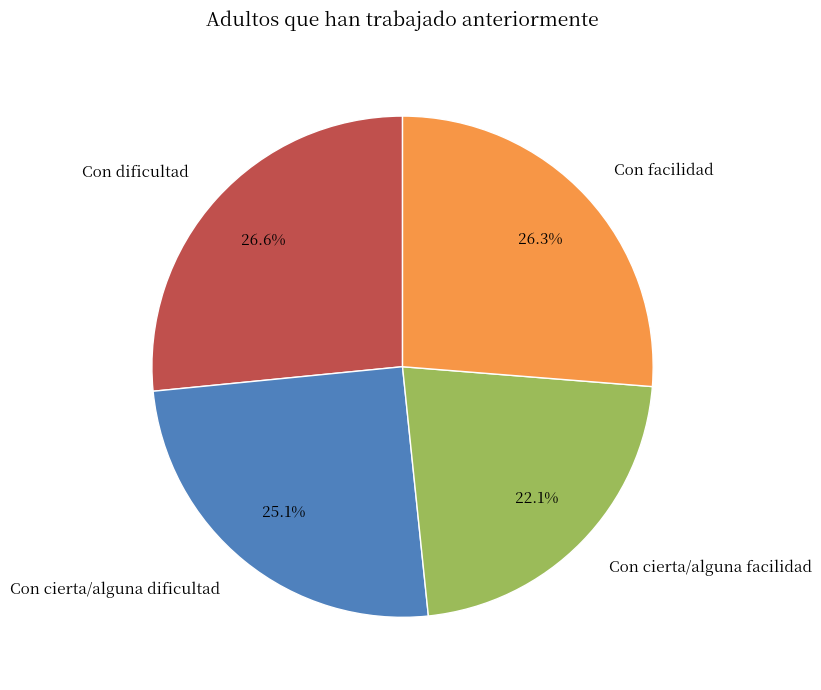

The Con dificultad slice represents 27% of the pie. True or false?

True